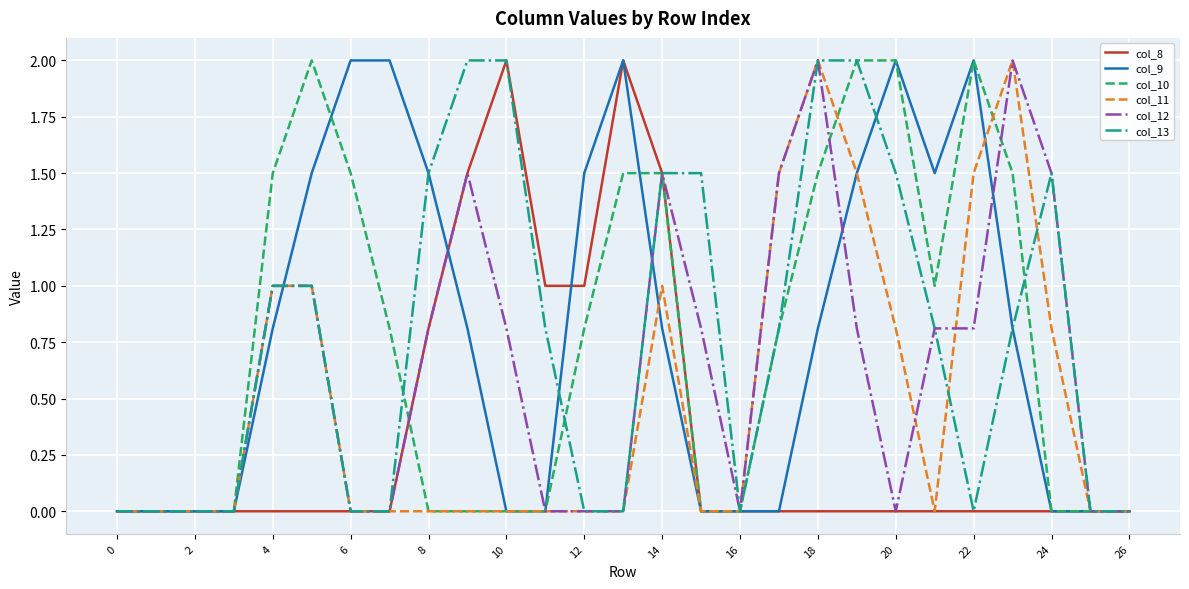

True or false: col_10 and col_9 cross at least once.

True